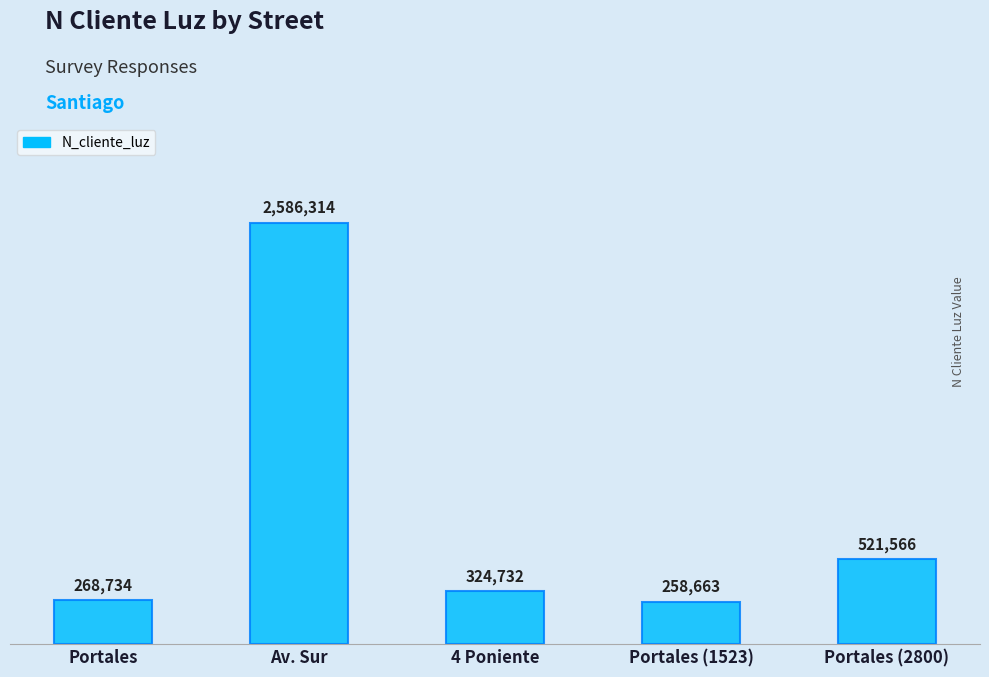

What is the difference between the maximum and minimum values?

2327651